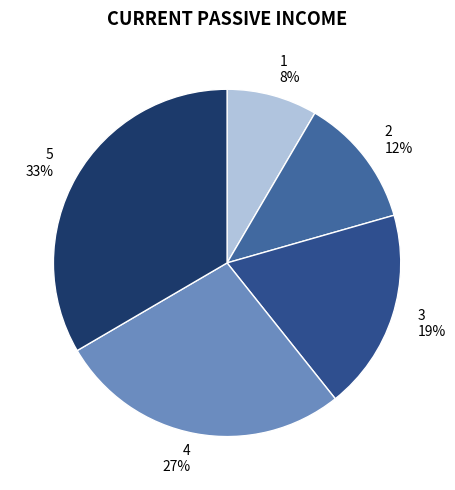

To the nearest percent, what portion does 3 represent?

19%